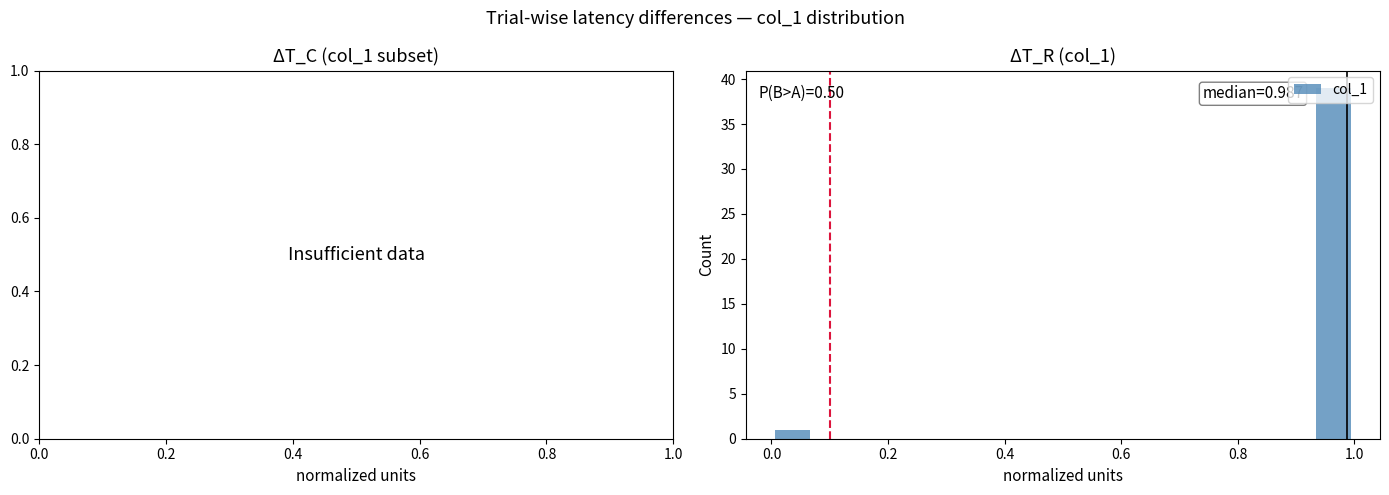

Read against the x-axis, roughly where is the centre of the tallest bar?

0.96